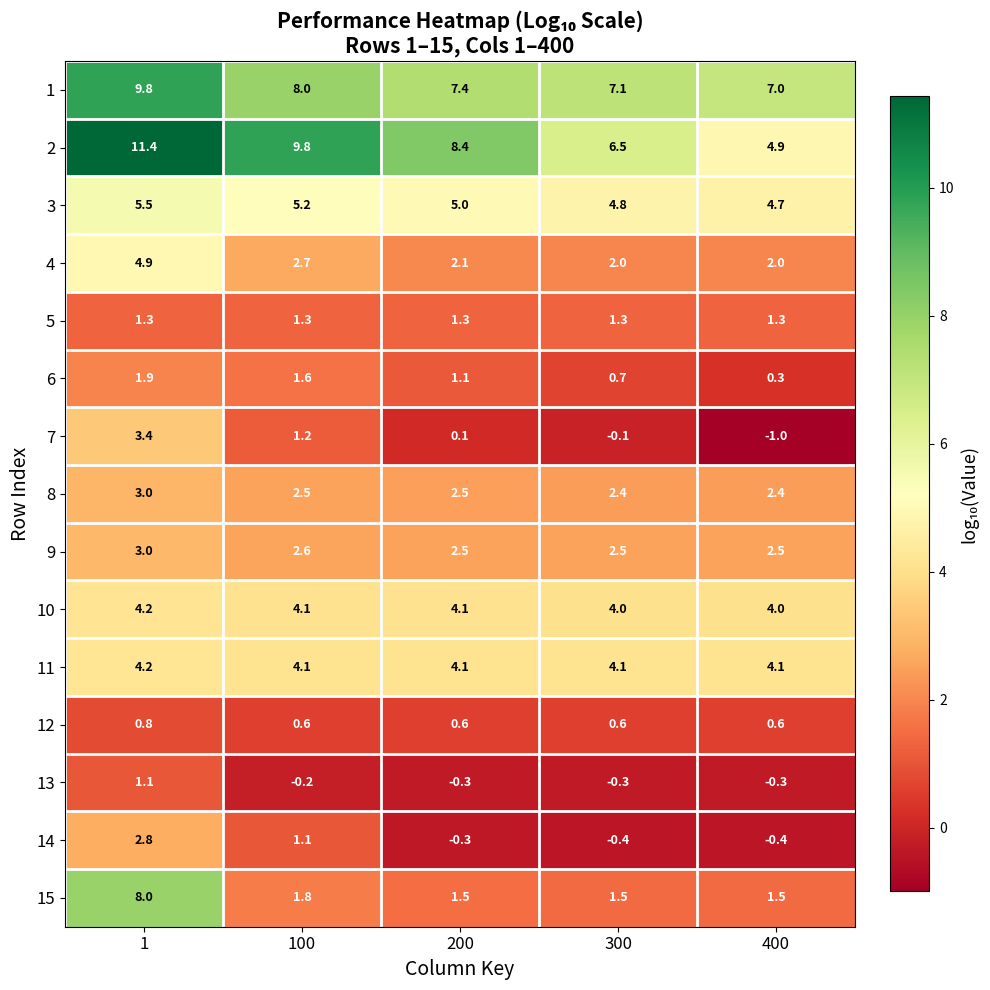

What is the spread (max minus min) of values at 1?

10.6